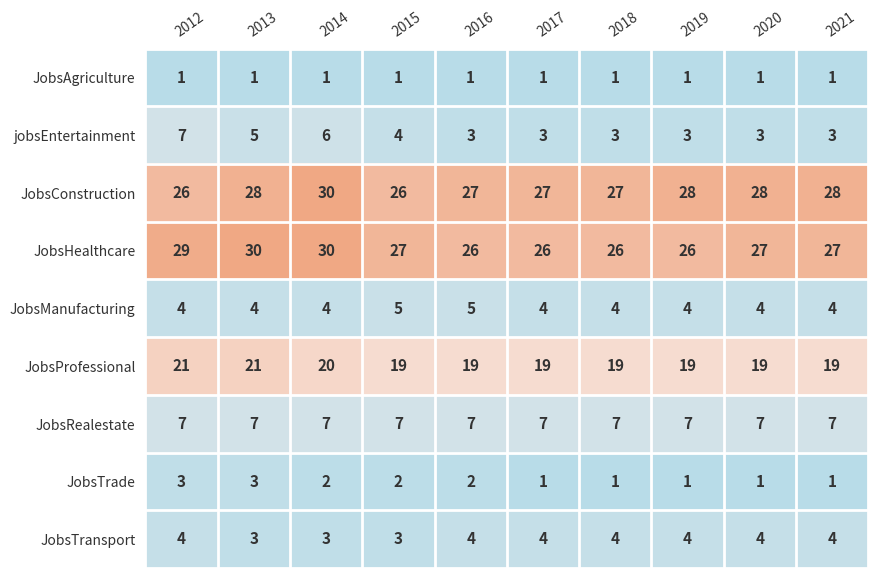

The JobsRealestate series shows 12 at 2015. True or false?

False